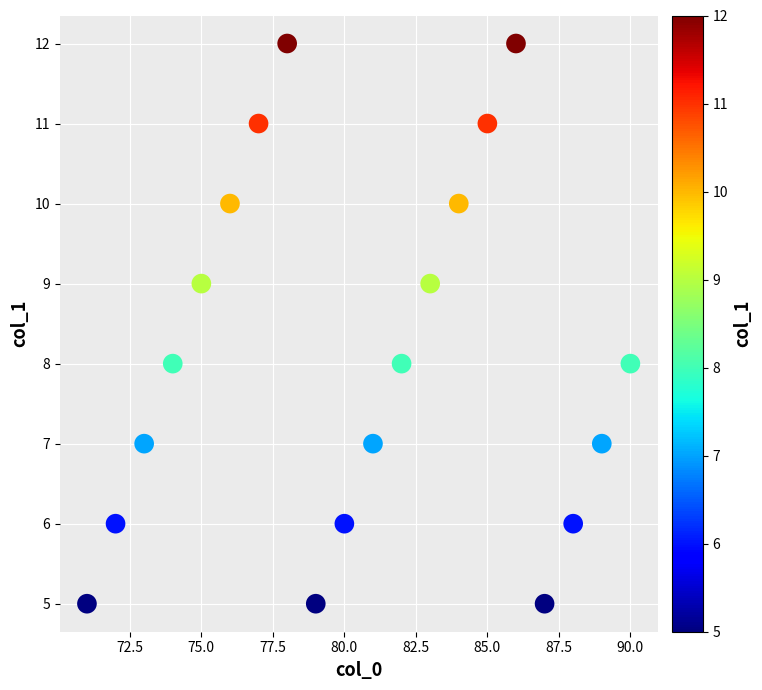

What is the range of Y values (max minus min)?

7